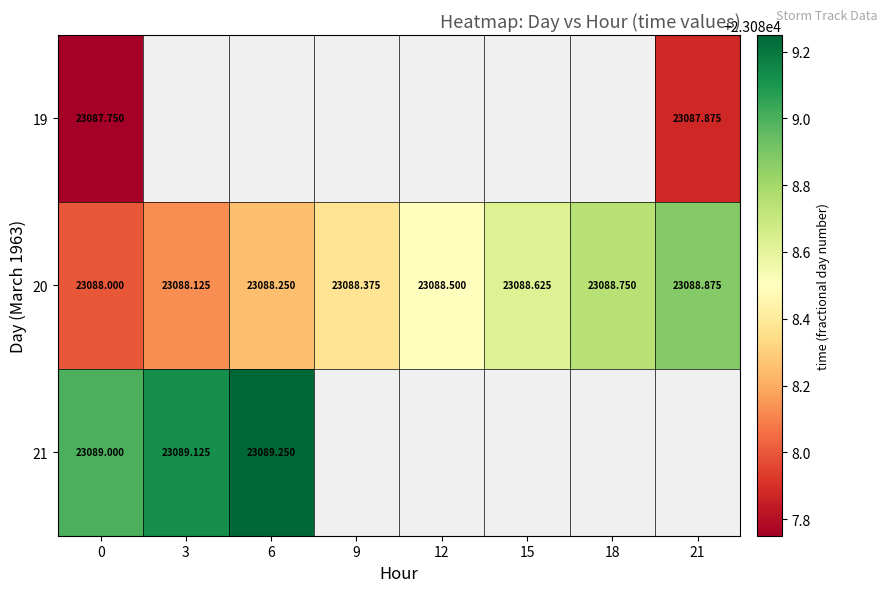

Which series has the largest total across all categories?

20